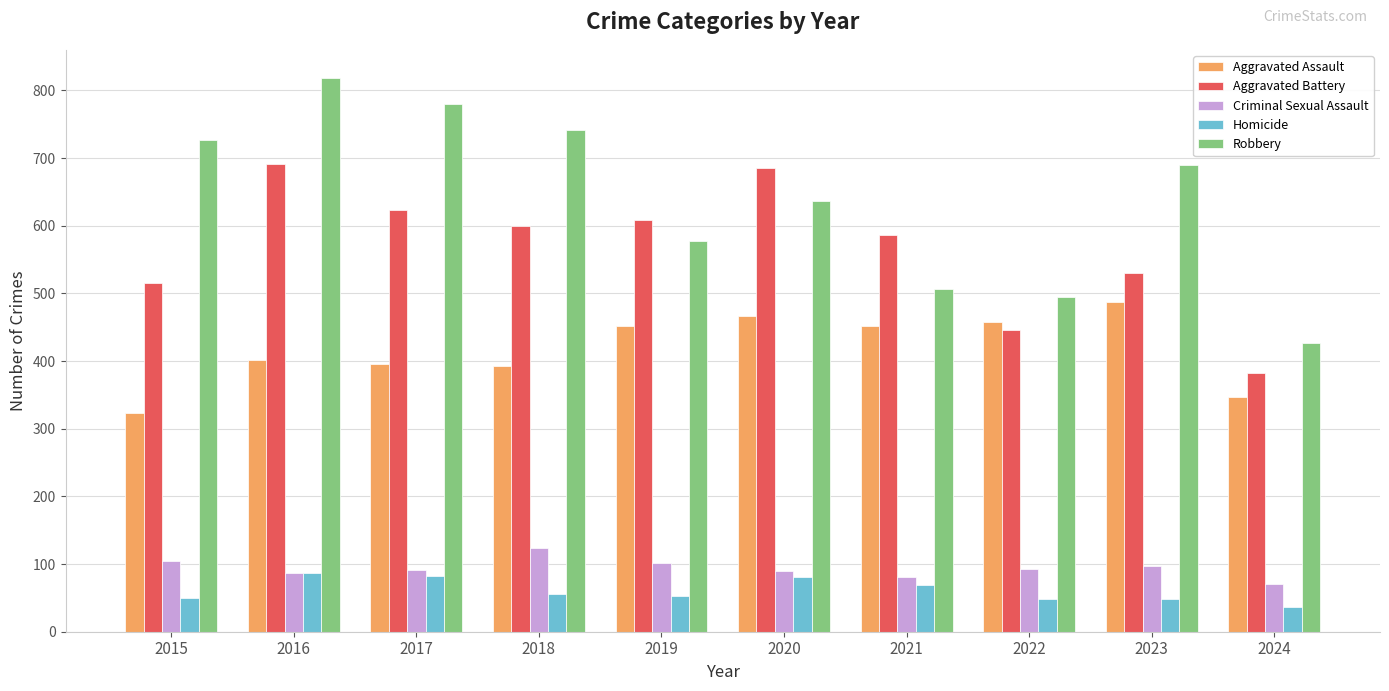

How many data points in Homicide are less than 56?

5